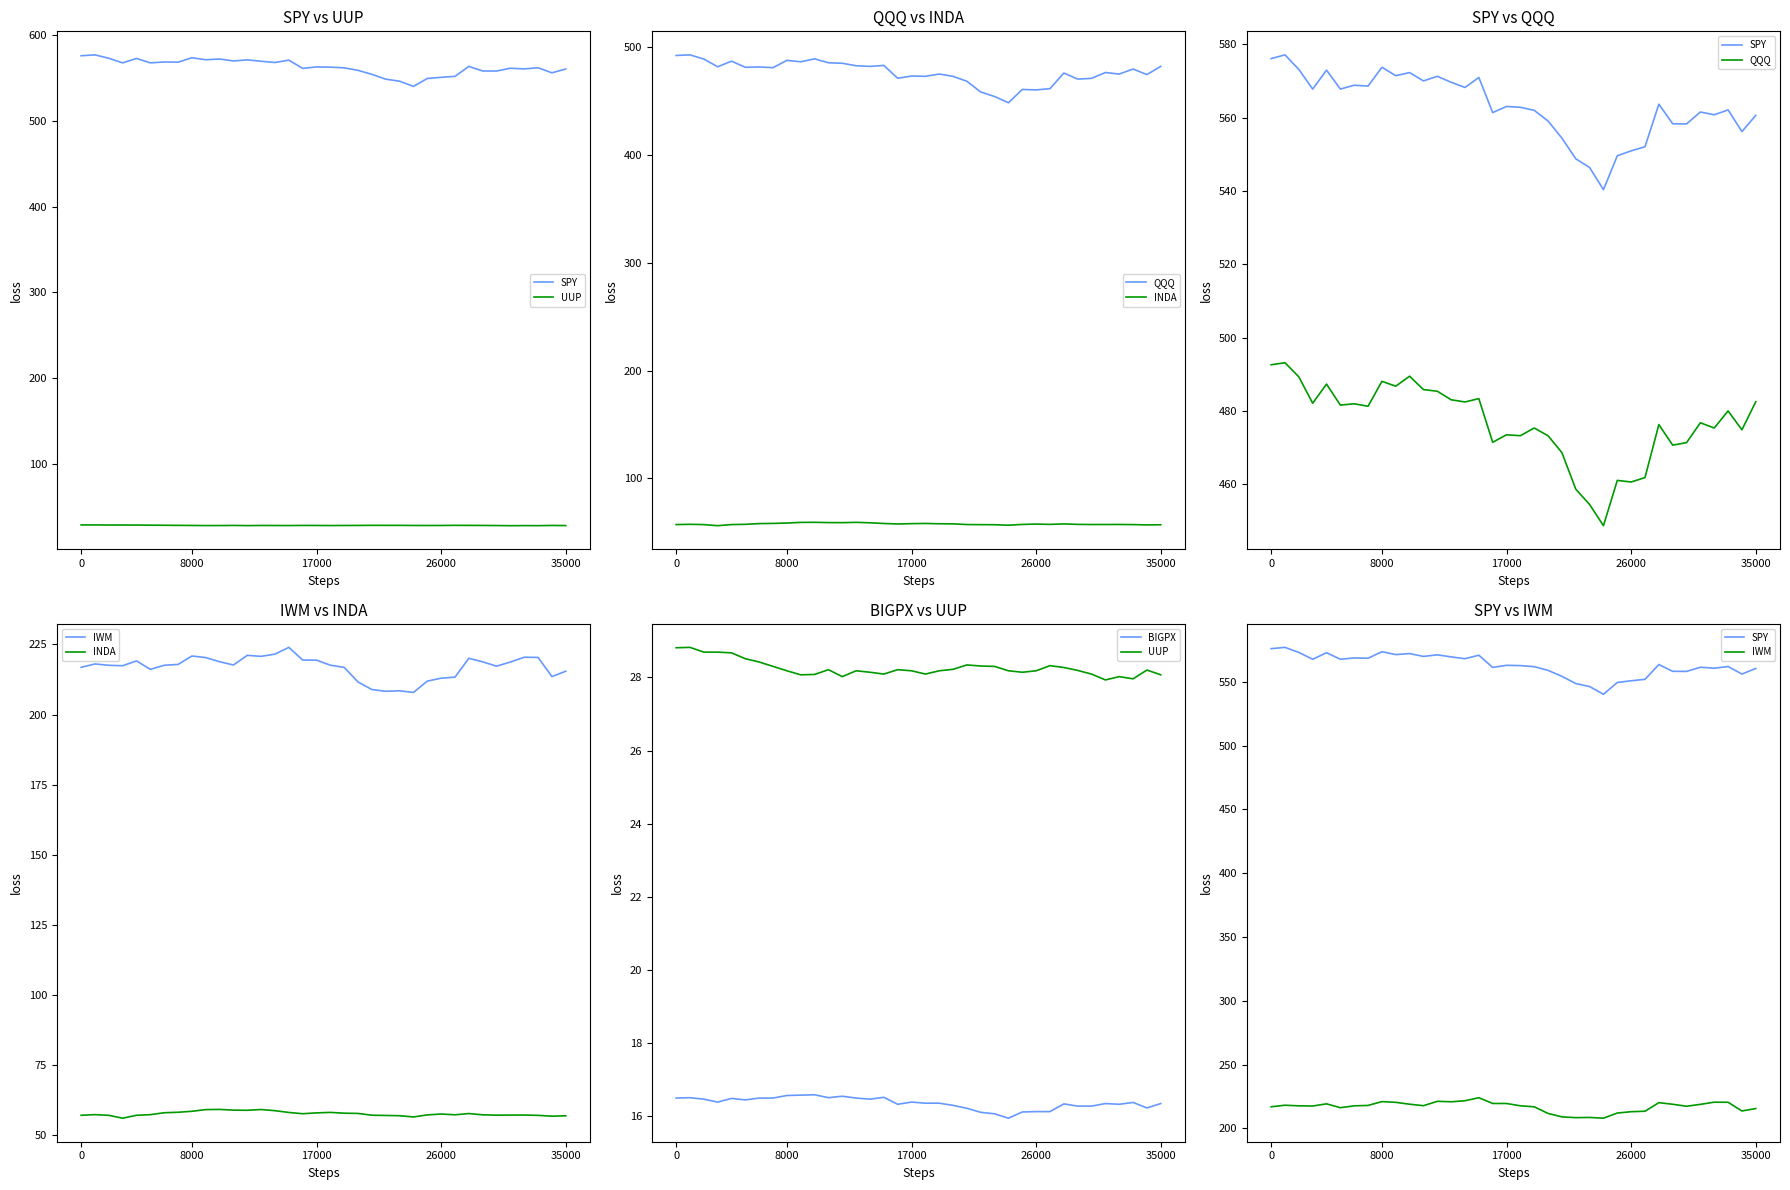

How many data points does each series have?

36